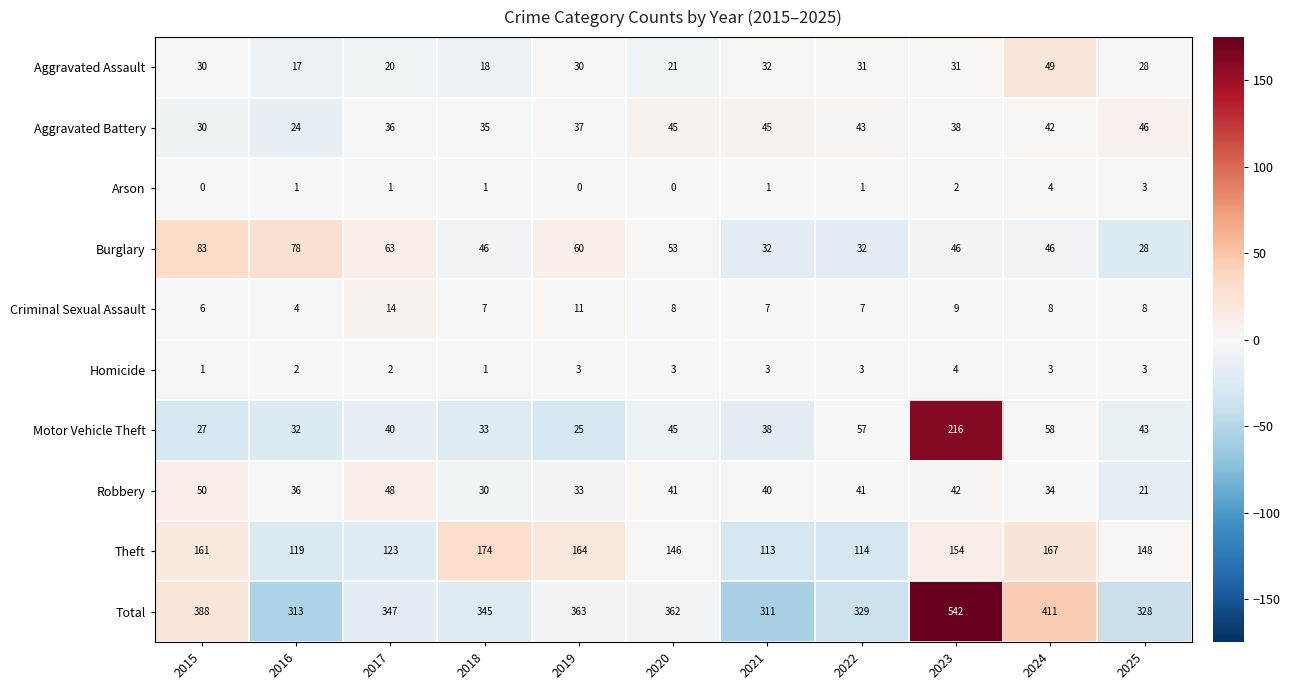

At which label is Burglary closest to 55?

2020